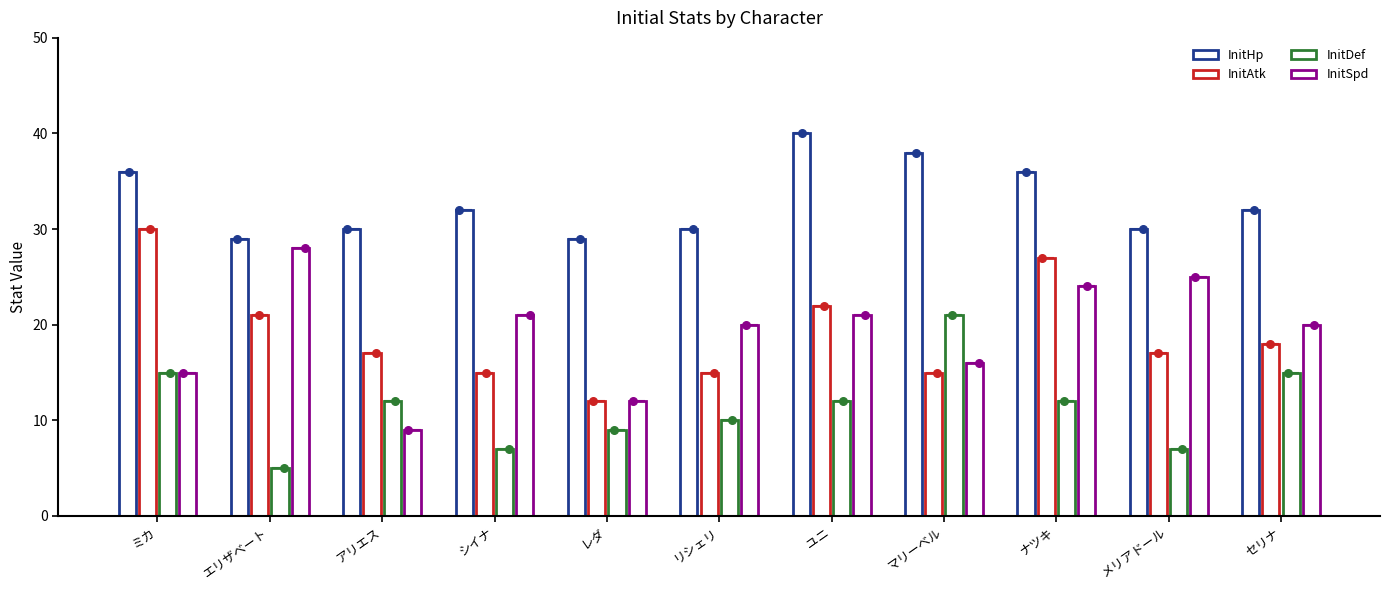

Is the value of InitSpd at セリナ greater than the value of InitHp at エリザベート?

No